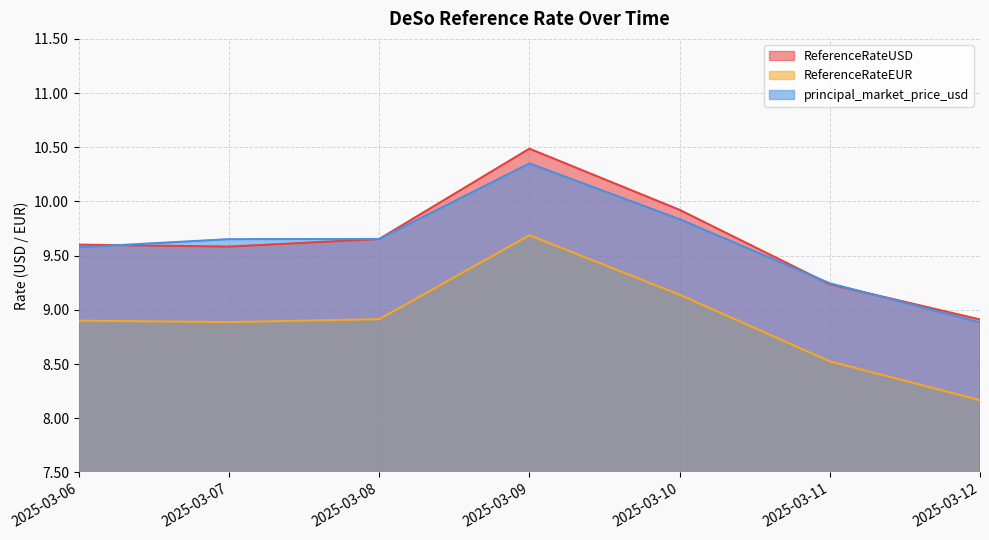

True or false: ReferenceRateUSD and ReferenceRateEUR cross at least once.

False